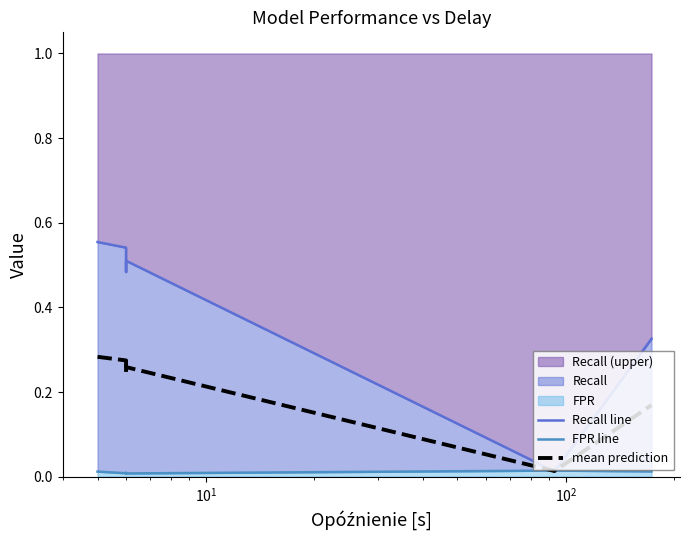

Rank the series by their average value, from highest to lowest.

Recall line, mean prediction, FPR line